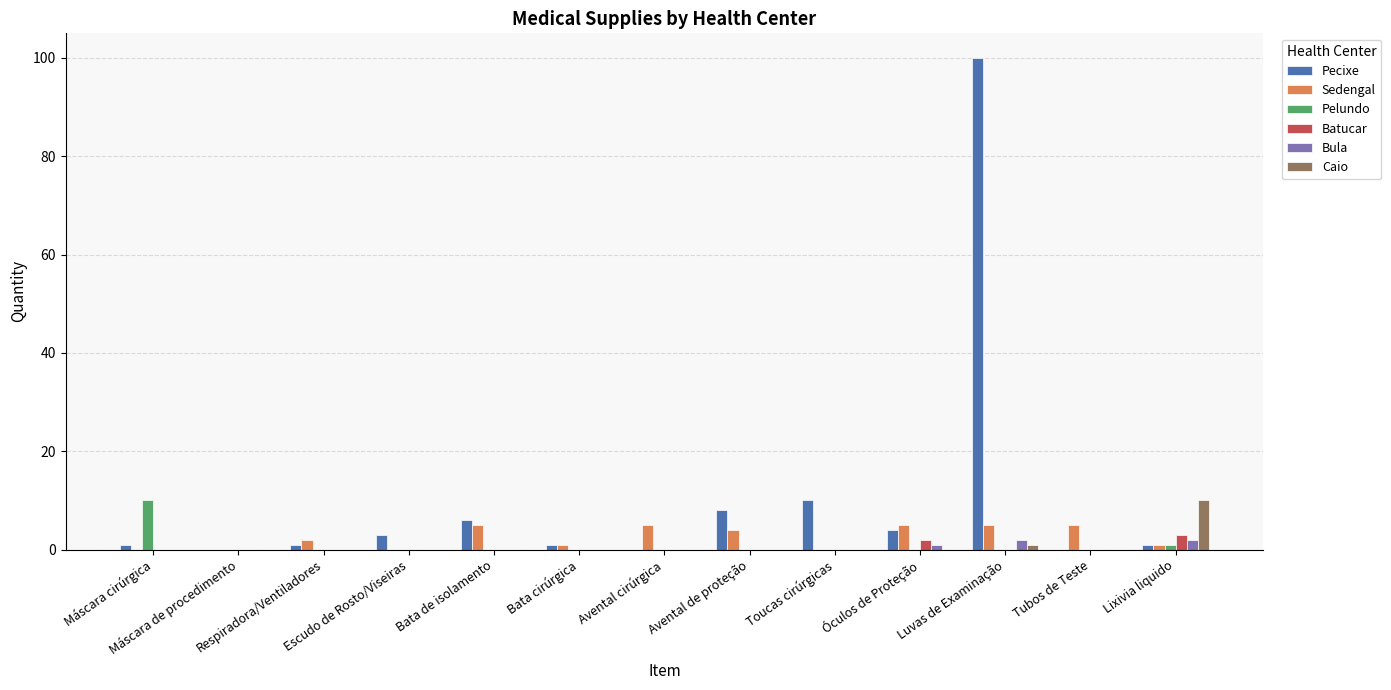

What is the sum of all Pelundo values?

11